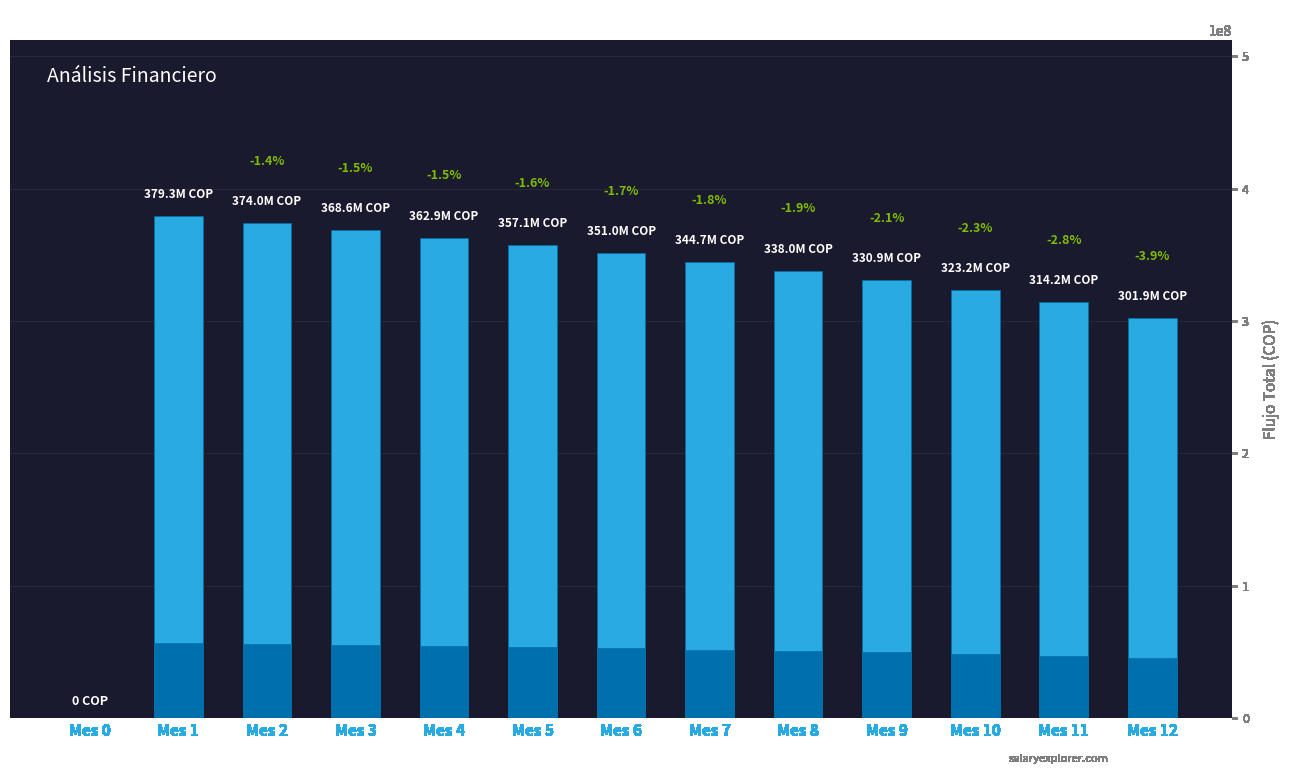

How many bars are there in total?

13